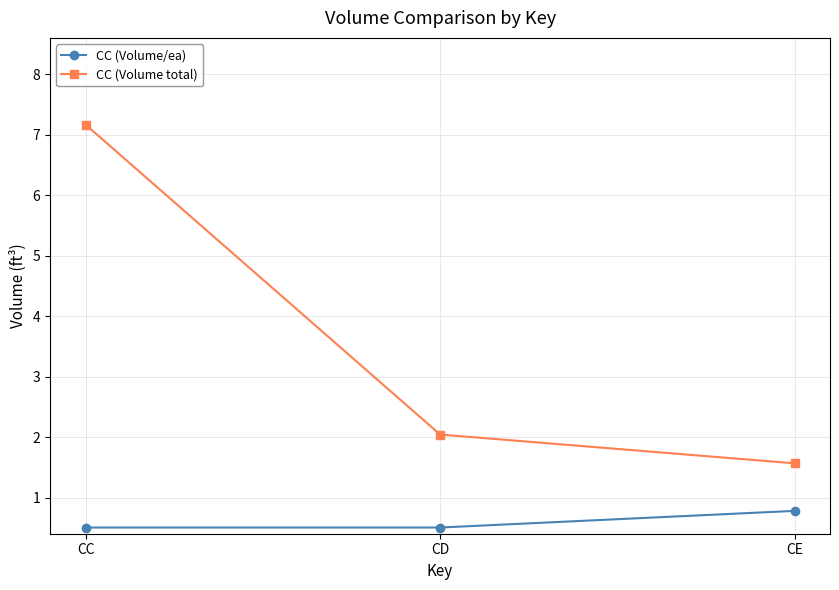

Which series has the largest total across all categories?

CC (Volume total)